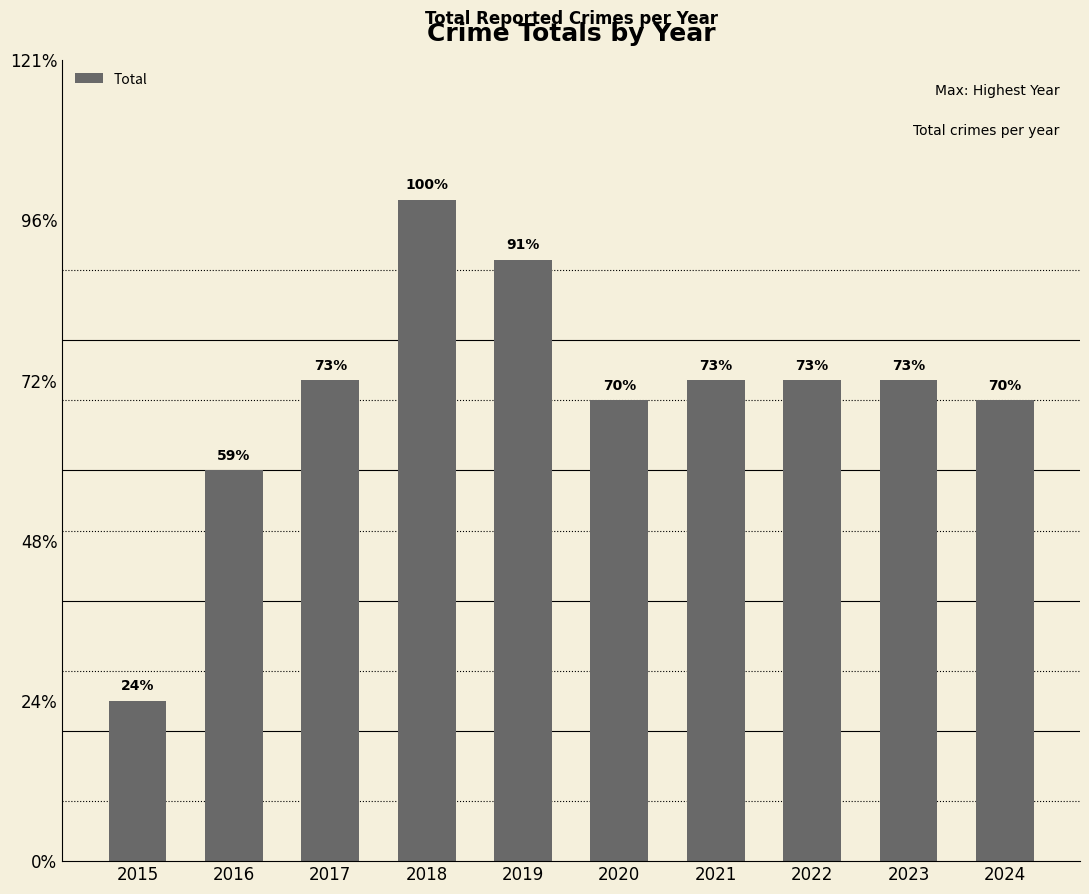

At which category does the chart reach its peak across all series?

2018